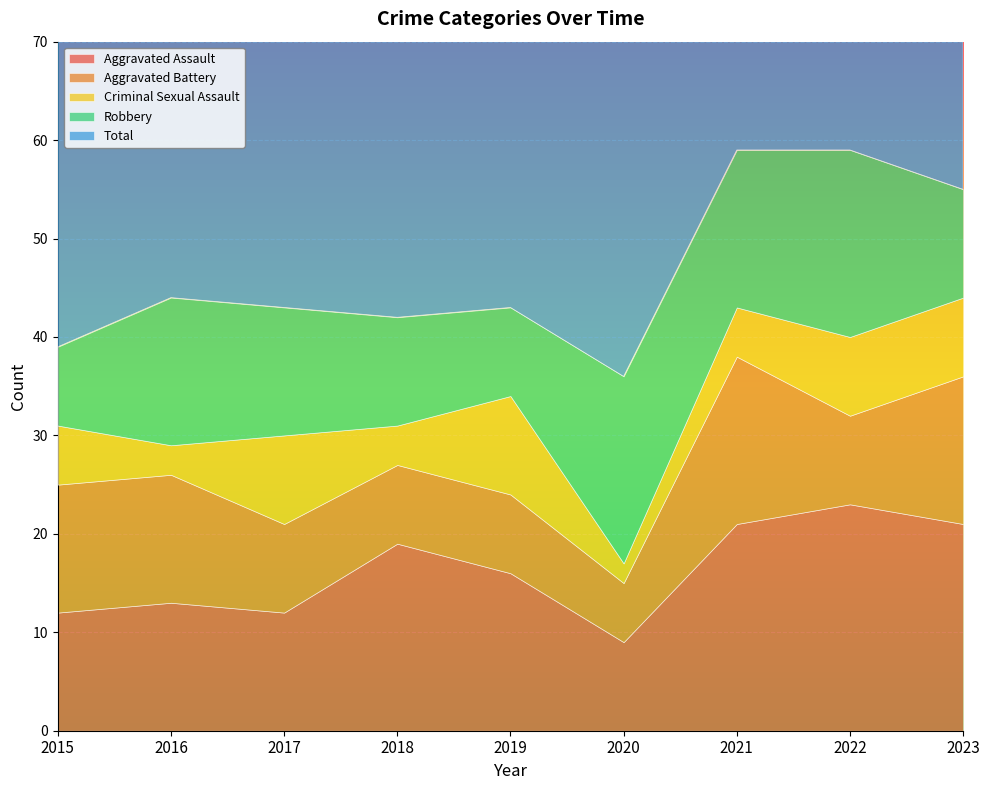

Where is Aggravated Assault nearest to the value 16?

2019